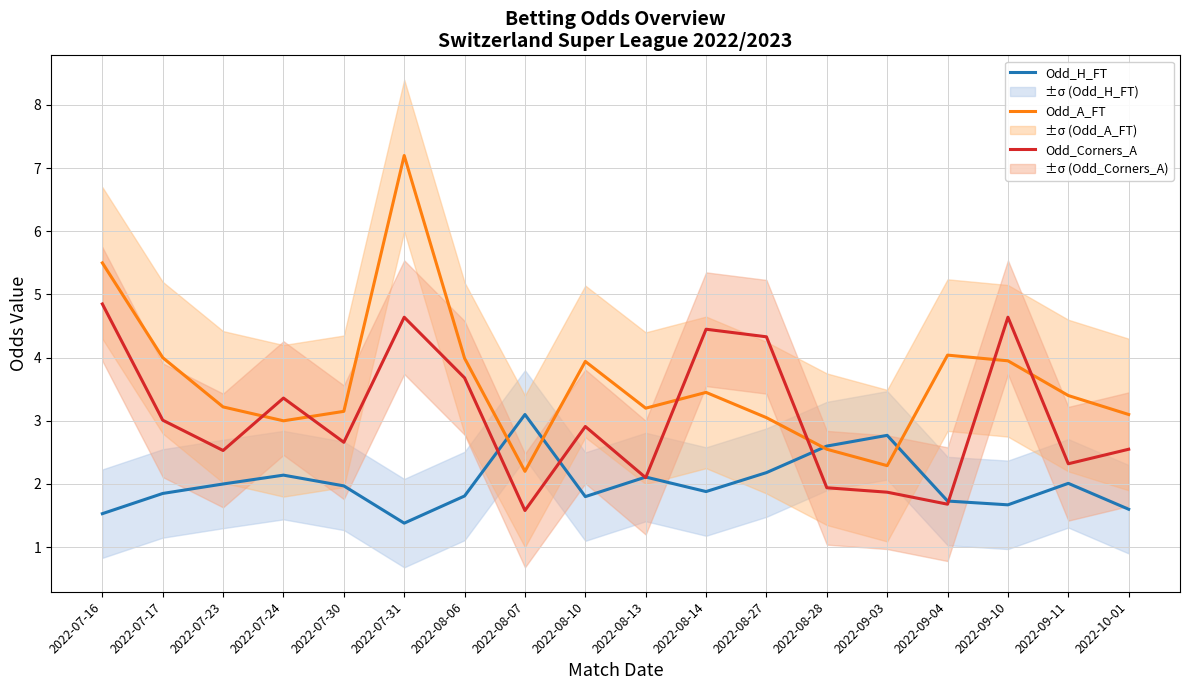

Which series has the largest total across all categories?

Odd_A_FT